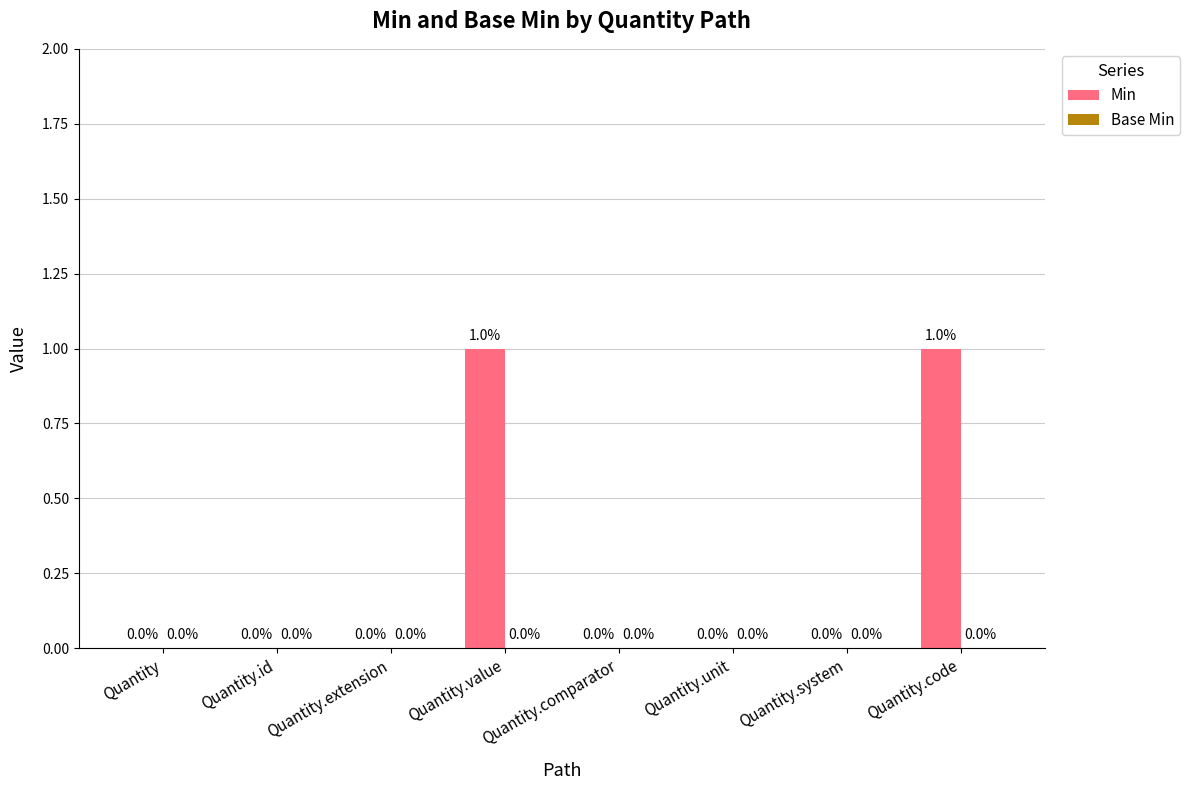

Which has a higher value, Quantity.code or Quantity.comparator?

Quantity.code